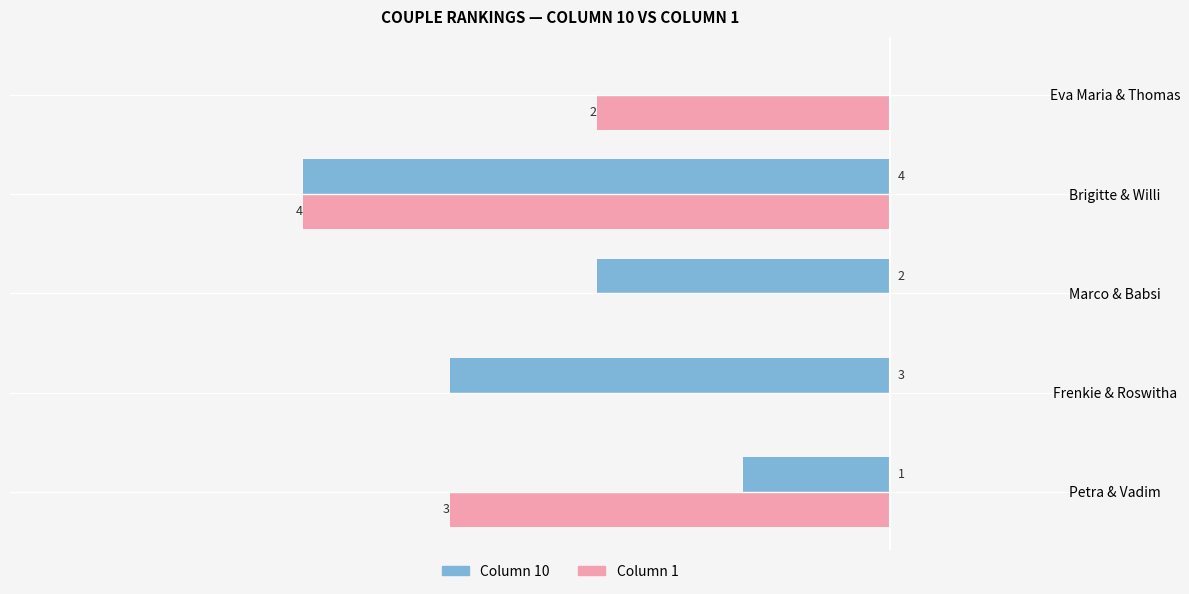

Which category has the highest value in the Column 1 series?

Brigitte & Willi